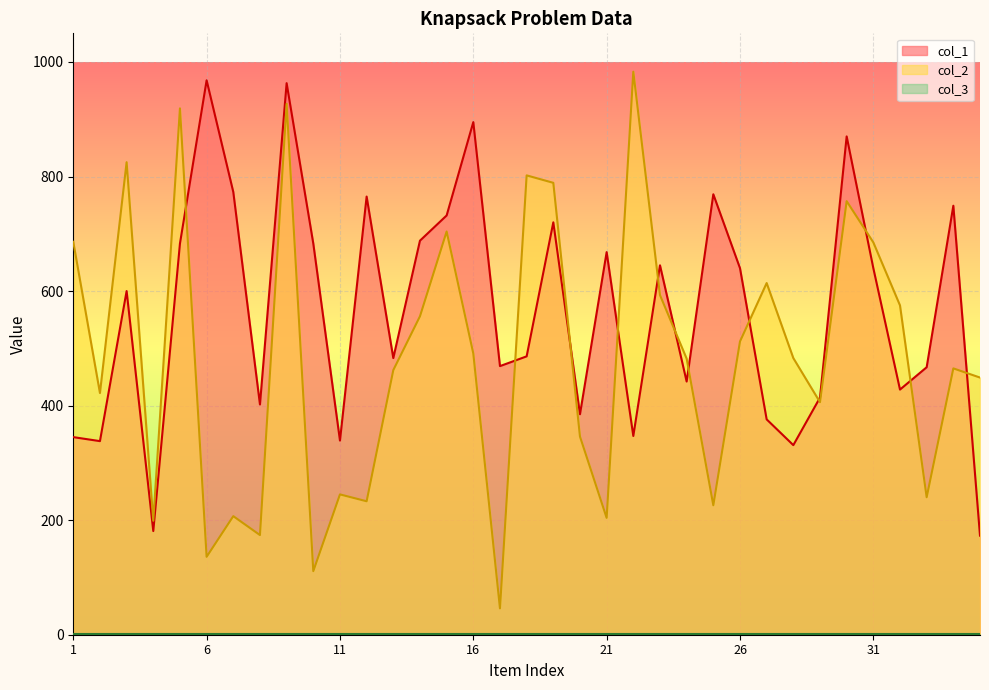

What is the lowest value of the col_2 series?

46